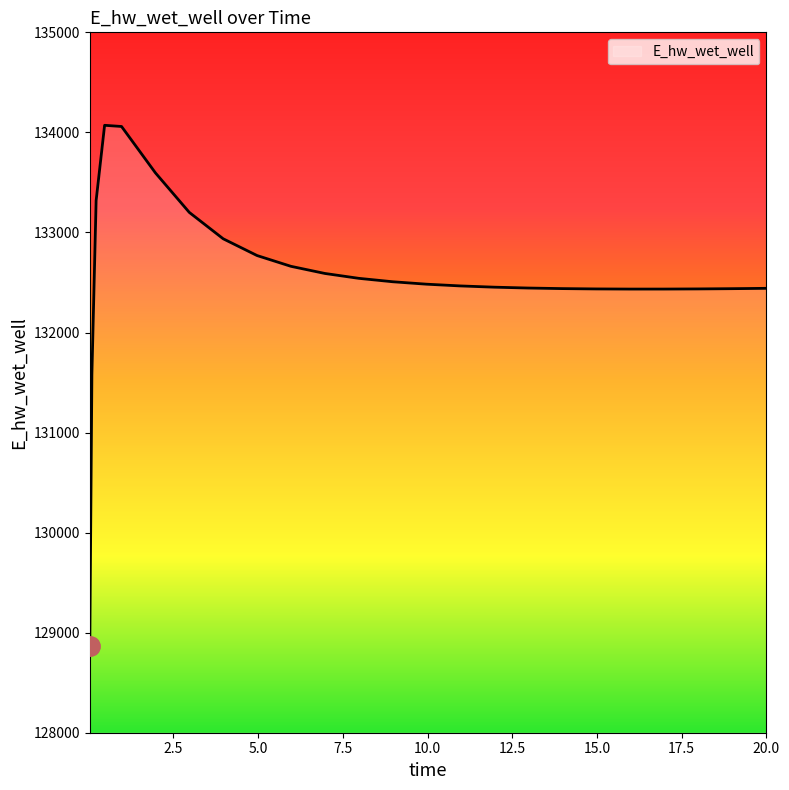

What is the difference between the maximum and minimum values?

5207.8